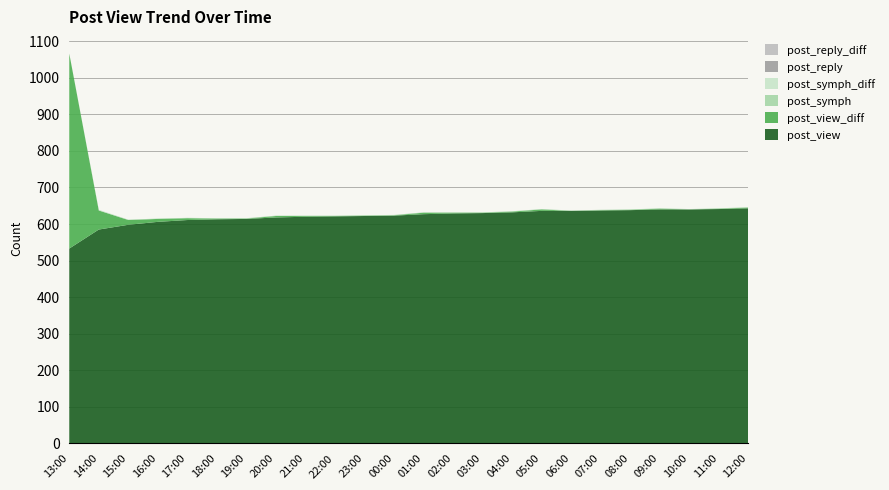

Reading left to right, what are all the values shown in this chart?

post_view: 13:00=533	14:00=585	15:00=598	16:00=606	17:00=611	18:00=613	19:00=614	20:00=618	21:00=620	22:00=621	23:00=622	00:00=623	01:00=627	02:00=629	03:00=630	04:00=632	05:00=636	06:00=636	07:00=637	08:00=638	09:00=640	10:00=640	11:00=641	12:00=643
post_view_diff: 13:00=533	14:00=52	15:00=13	16:00=8	17:00=5	18:00=2	19:00=1	20:00=4	21:00=2	22:00=1	23:00=1	00:00=1	01:00=4	02:00=2	03:00=1	04:00=2	05:00=4	06:00=0	07:00=1	08:00=1	09:00=2	10:00=0	11:00=1	12:00=2
post_symph: 13:00=0	14:00=1	15:00=1	16:00=1	17:00=1	18:00=1	19:00=1	20:00=1	21:00=1	22:00=1	23:00=1	00:00=1	01:00=1	02:00=1	03:00=1	04:00=1	05:00=1	06:00=1	07:00=1	08:00=1	09:00=1	10:00=1	11:00=1	12:00=1
post_symph_diff: 13:00=0	14:00=1	15:00=0	16:00=0	17:00=0	18:00=0	19:00=0	20:00=0	21:00=0	22:00=0	23:00=0	00:00=0	01:00=0	02:00=0	03:00=0	04:00=0	05:00=0	06:00=0	07:00=0	08:00=0	09:00=0	10:00=0	11:00=0	12:00=0
post_reply: 13:00=0	14:00=0	15:00=0	16:00=0	17:00=0	18:00=0	19:00=0	20:00=0	21:00=0	22:00=0	23:00=0	00:00=0	01:00=0	02:00=0	03:00=0	04:00=0	05:00=0	06:00=0	07:00=0	08:00=0	09:00=0	10:00=0	11:00=0	12:00=0
post_reply_diff: 13:00=0	14:00=0	15:00=0	16:00=0	17:00=0	18:00=0	19:00=0	20:00=0	21:00=0	22:00=0	23:00=0	00:00=0	01:00=0	02:00=0	03:00=0	04:00=0	05:00=0	06:00=0	07:00=0	08:00=0	09:00=0	10:00=0	11:00=0	12:00=0